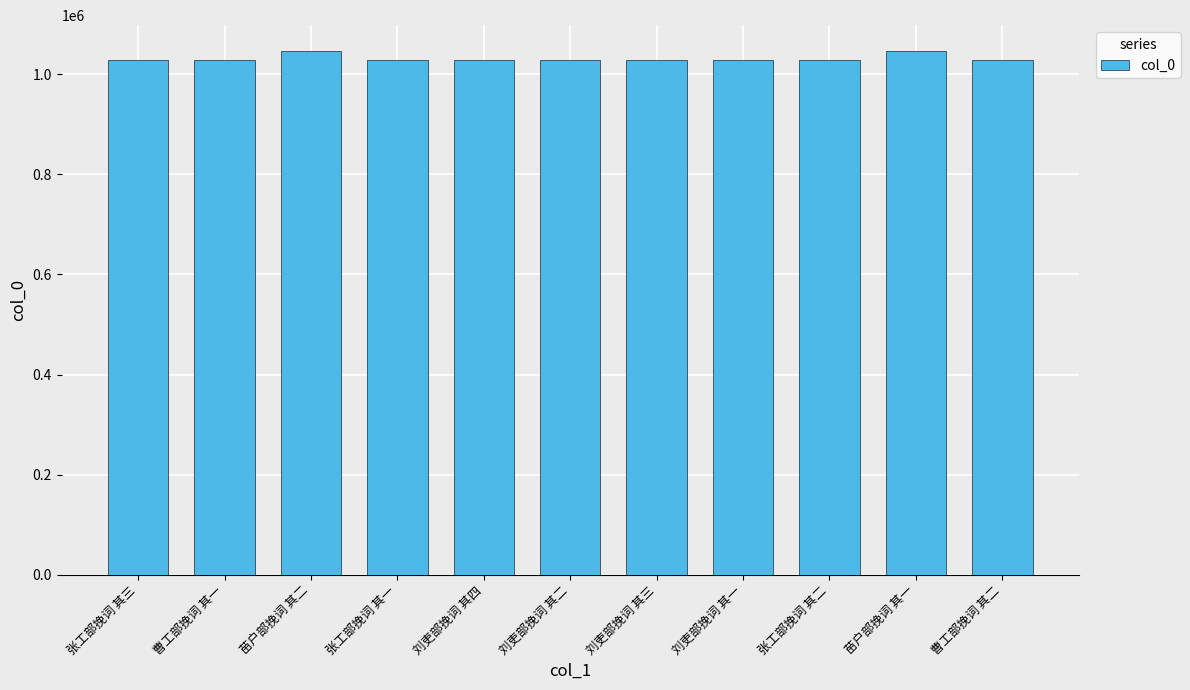

What is the value of the 8th bar from the left?

1027437